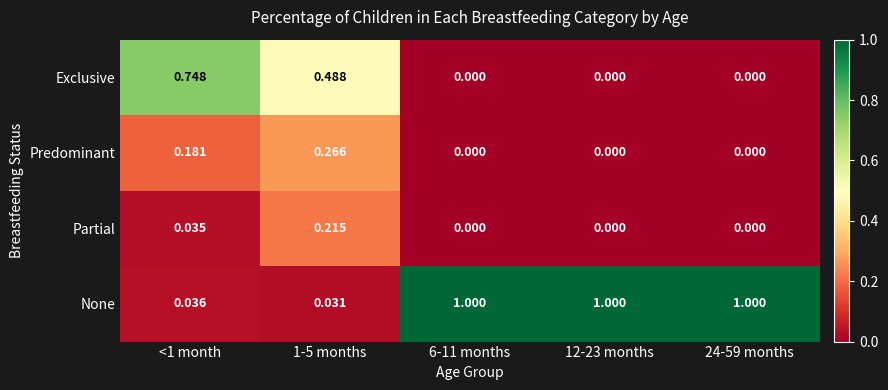

How many distinct data groups are displayed?

4